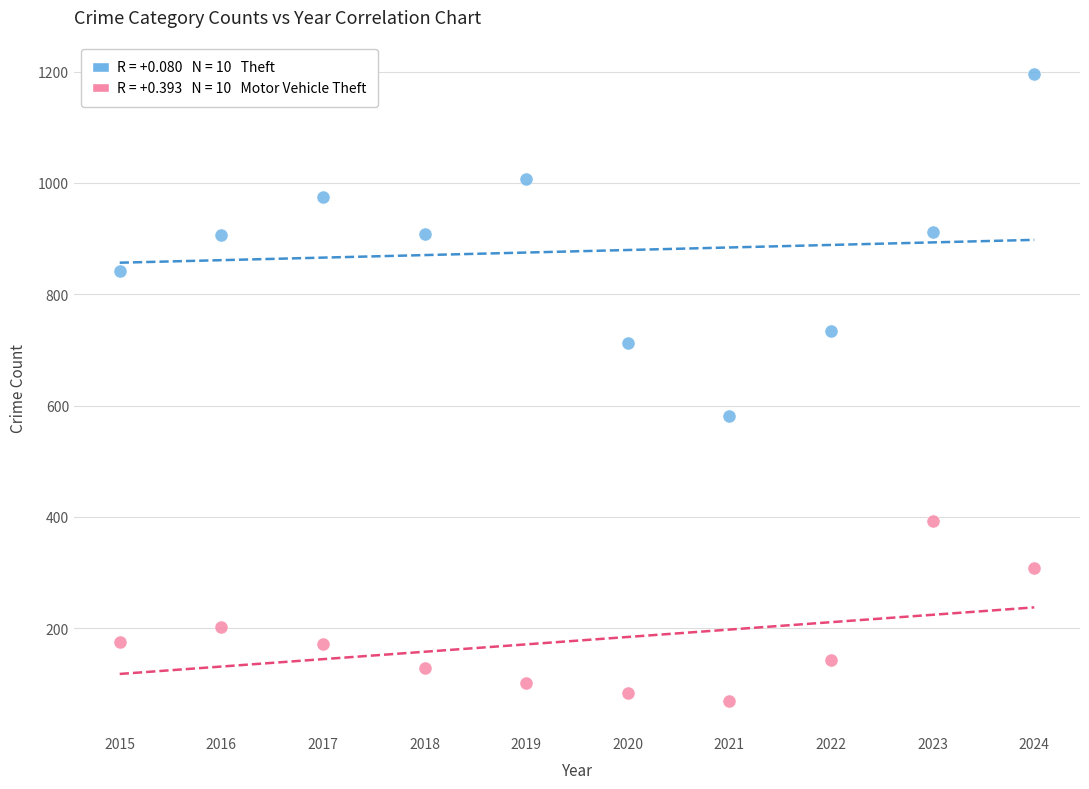

Across all data points, what is the range of X values (max minus min)?

9